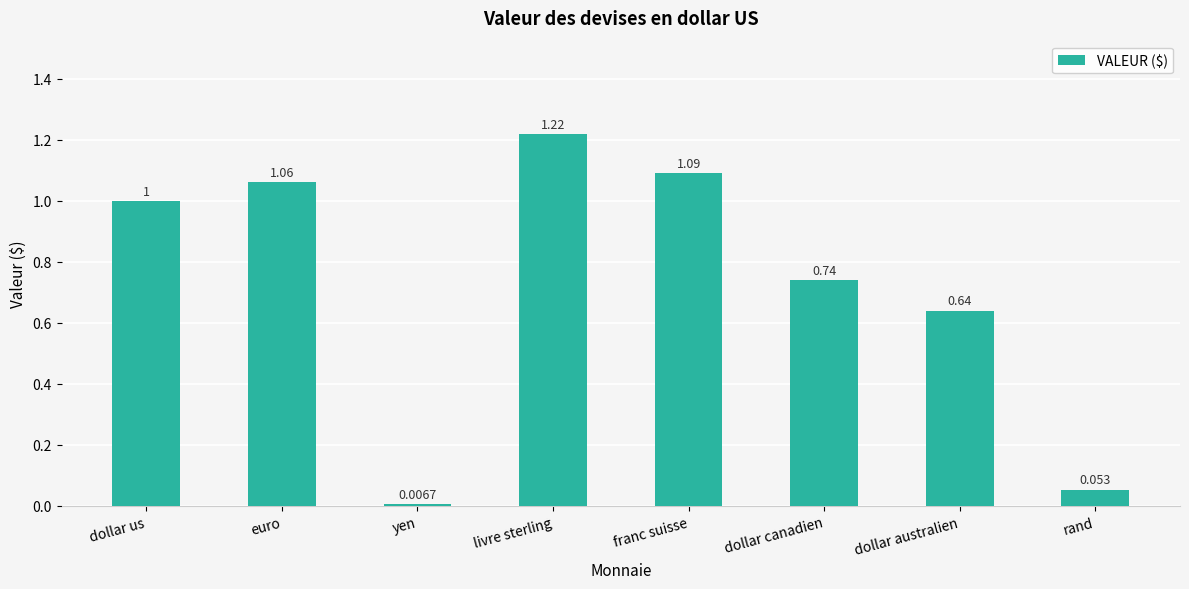

What is the label of the 3rd bar from the left?

yen